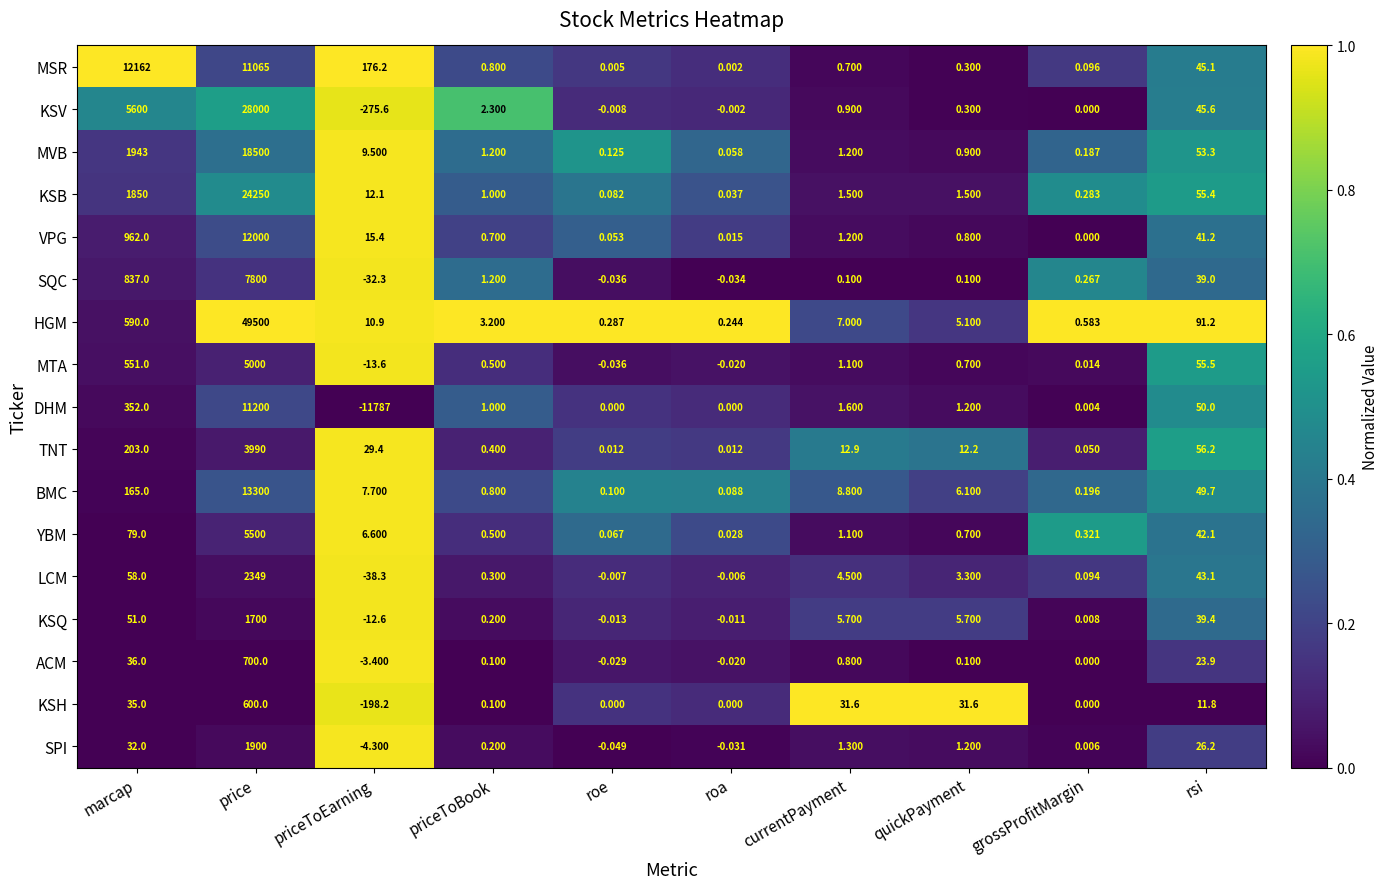

Which series changed the most between quickPayment and grossProfitMargin?

KSH